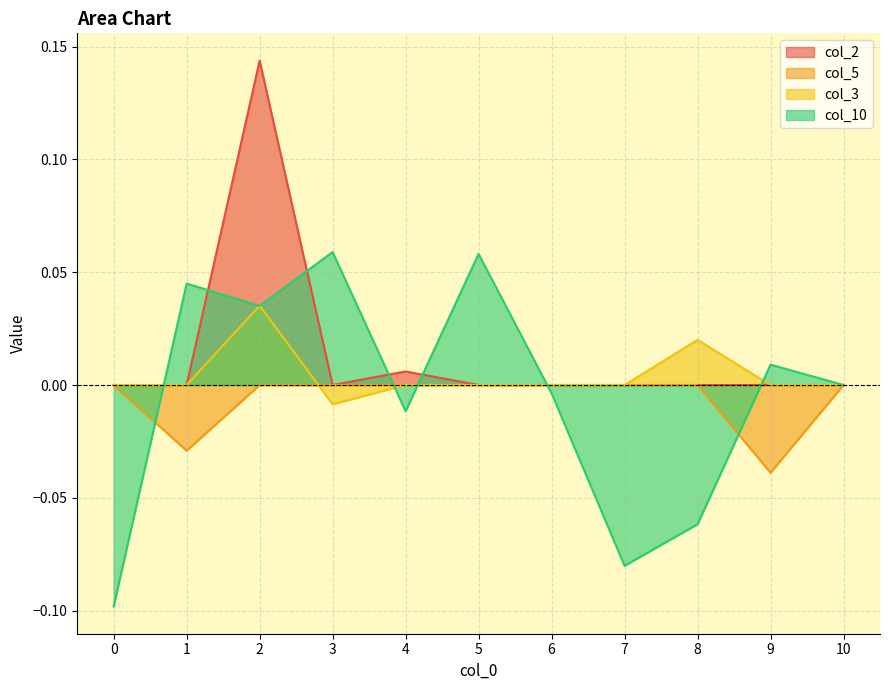

At which category is the sum across all series the highest?

2